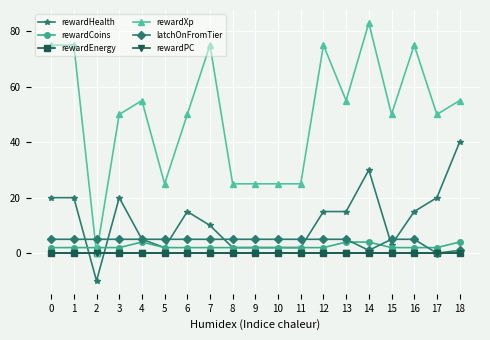

Is this an area chart (filled region under the line)?

No